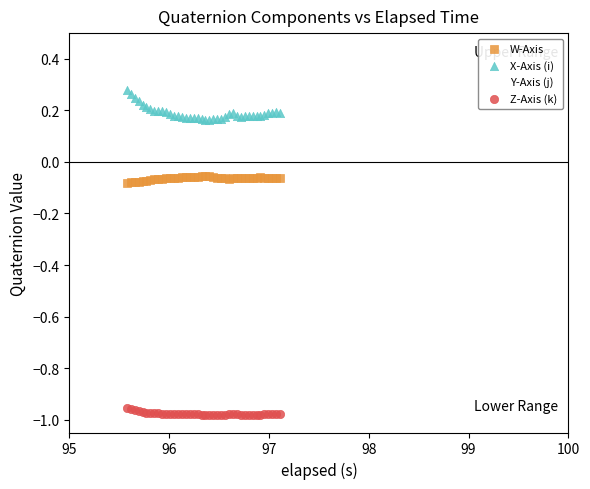

What are all the series names shown in the legend?

W-Axis, X-Axis (i), Y-Axis (j), Z-Axis (k)